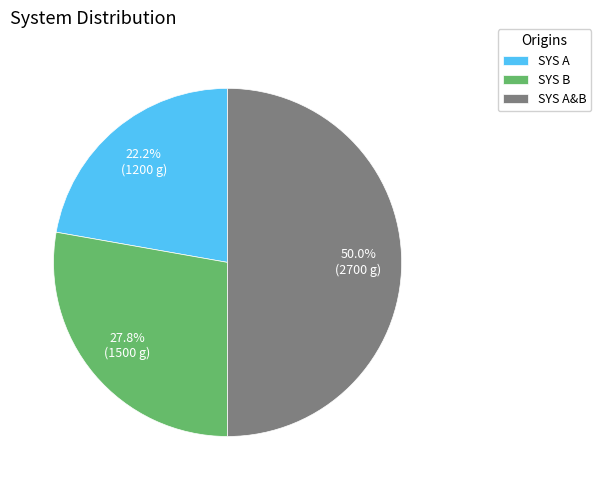

Count the number of slices in the pie.

3